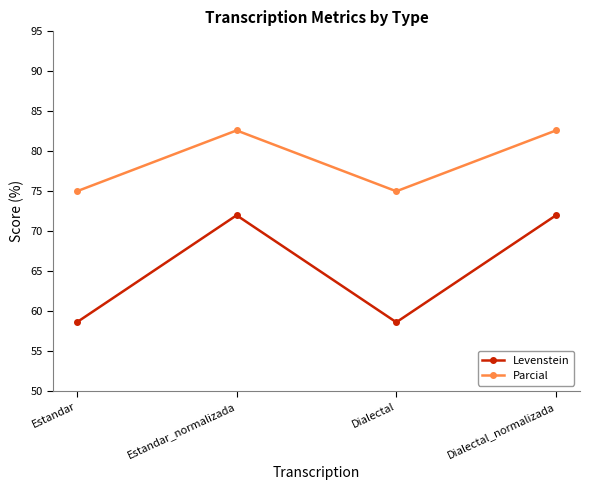

Rank the series by their maximum value, from highest to lowest.

Parcial, Levenstein